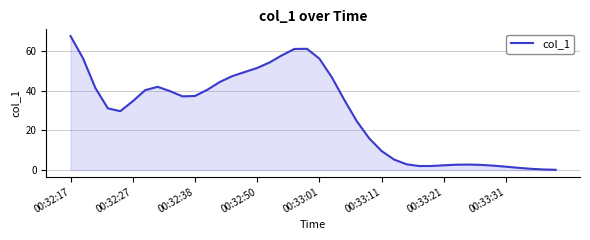

What is the greatest value displayed?

67.7